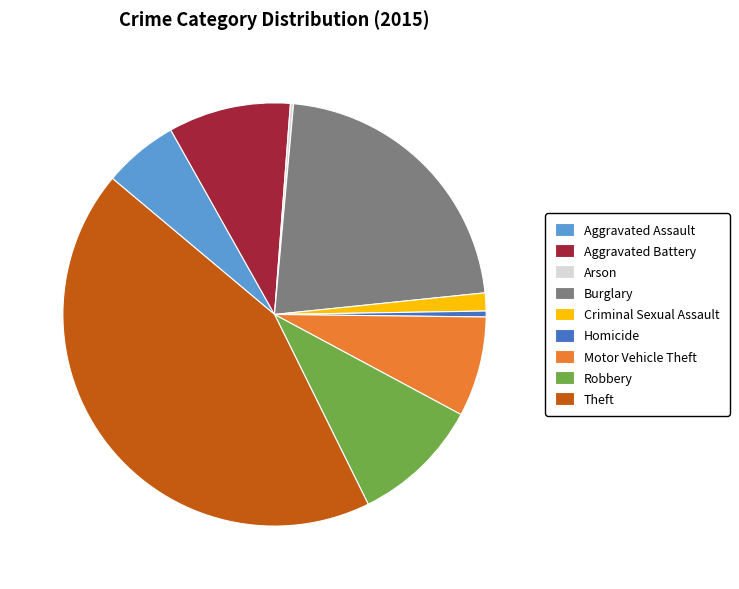

Does Motor Vehicle Theft account for over 50% of the chart?

No